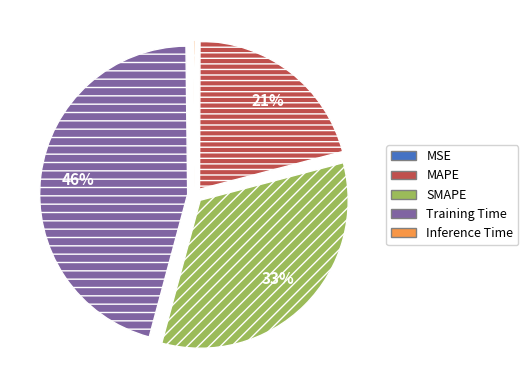

To the nearest percent, what is the combined percentage of SMAPE and MAPE?

54%